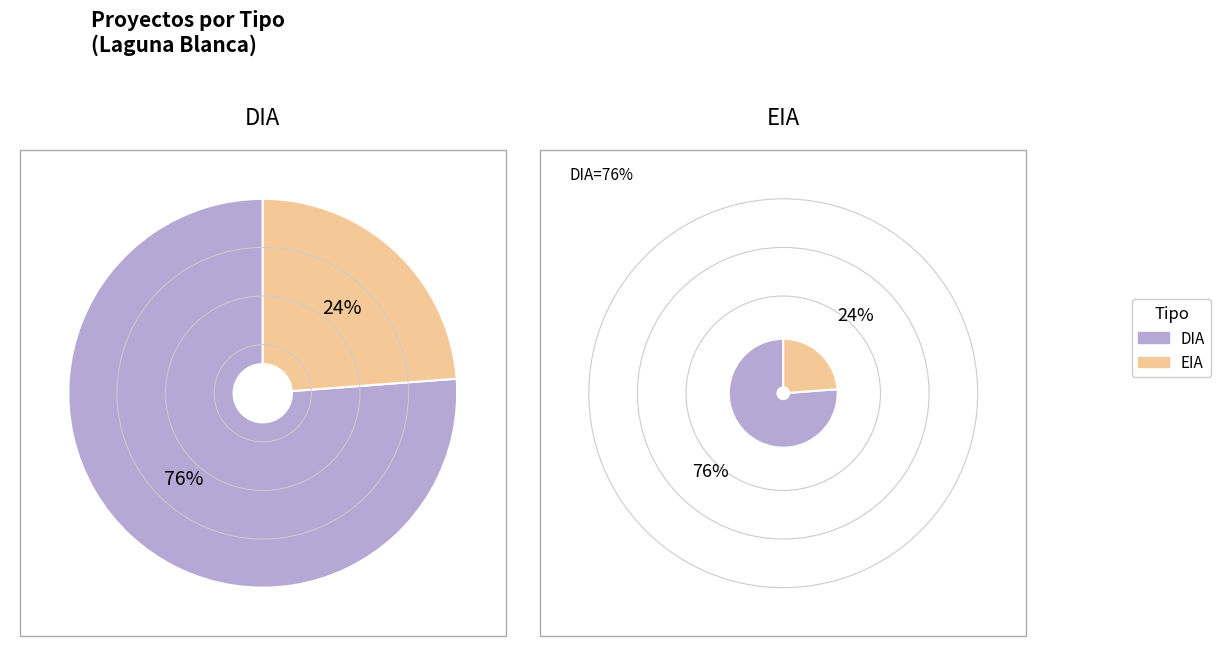

True or false: EIA accounts for 17% of the total.

False